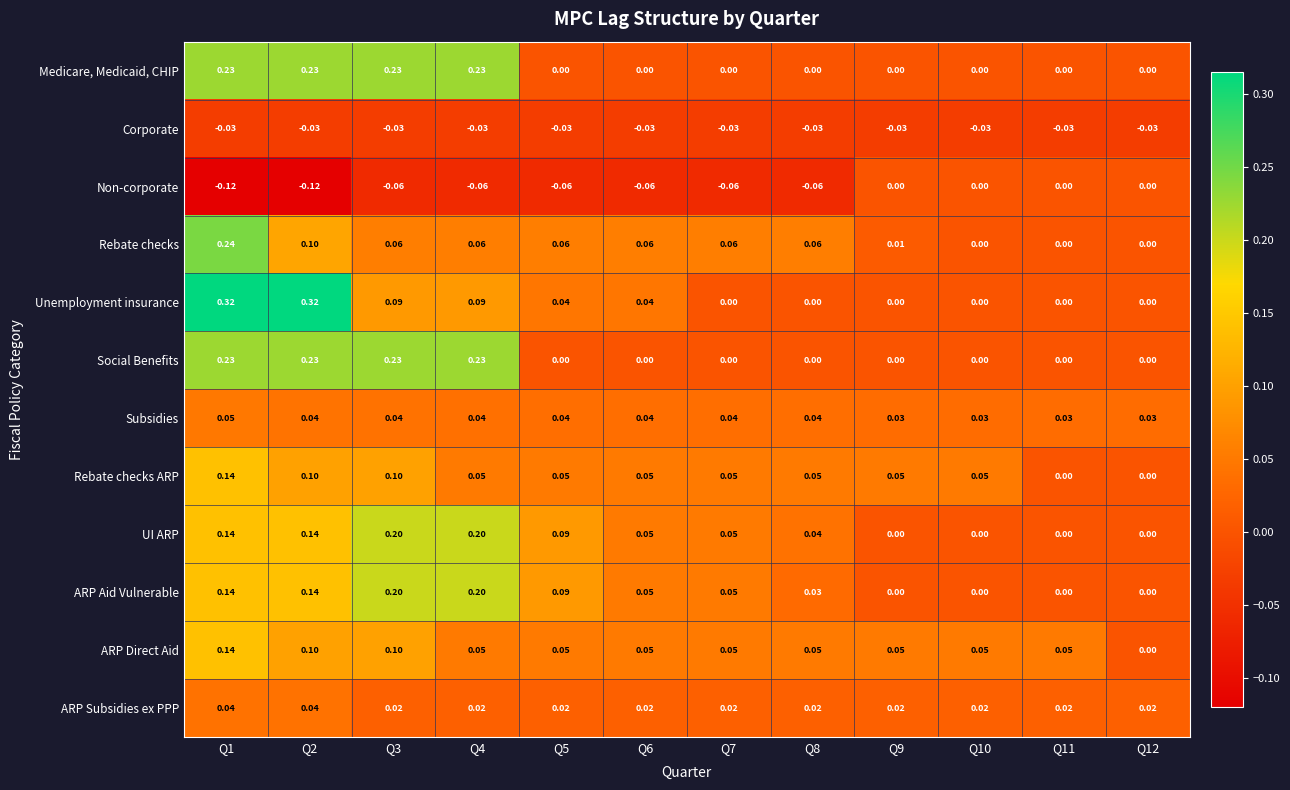

Which series has the widest spread of values?

Unemployment insurance